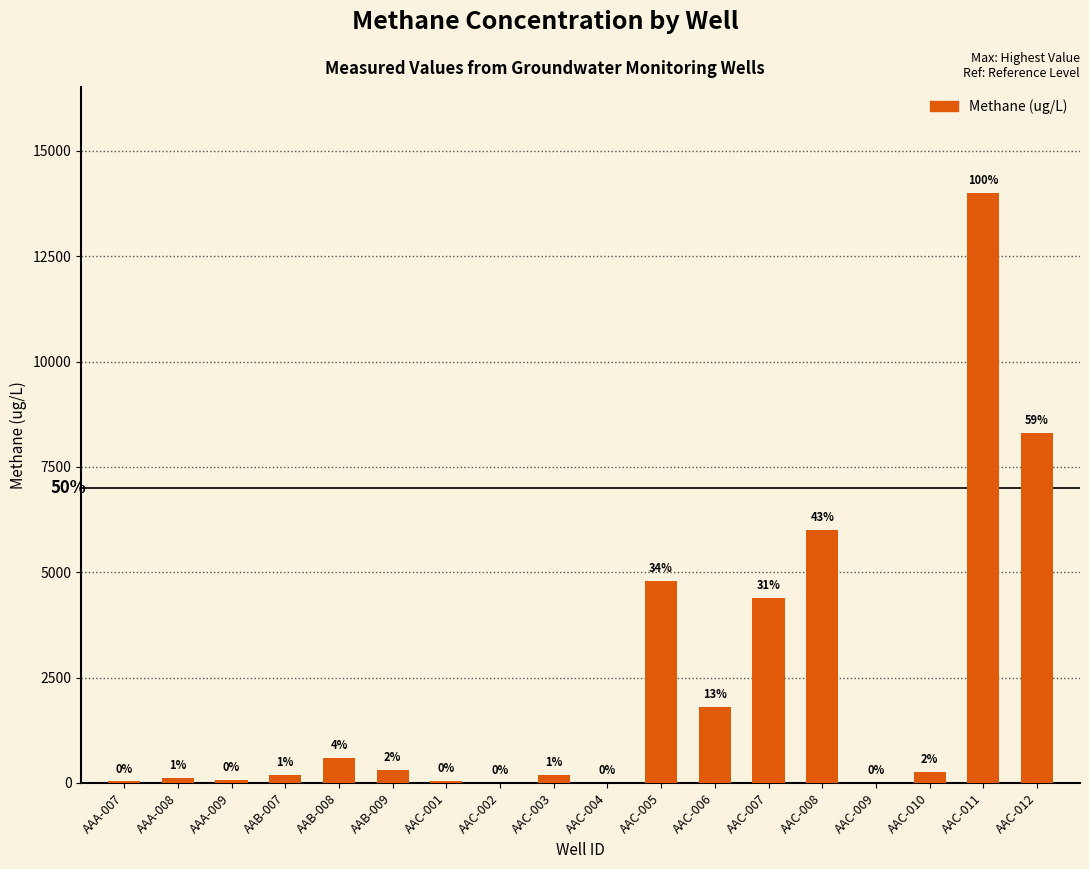

Are the bars horizontal?

No